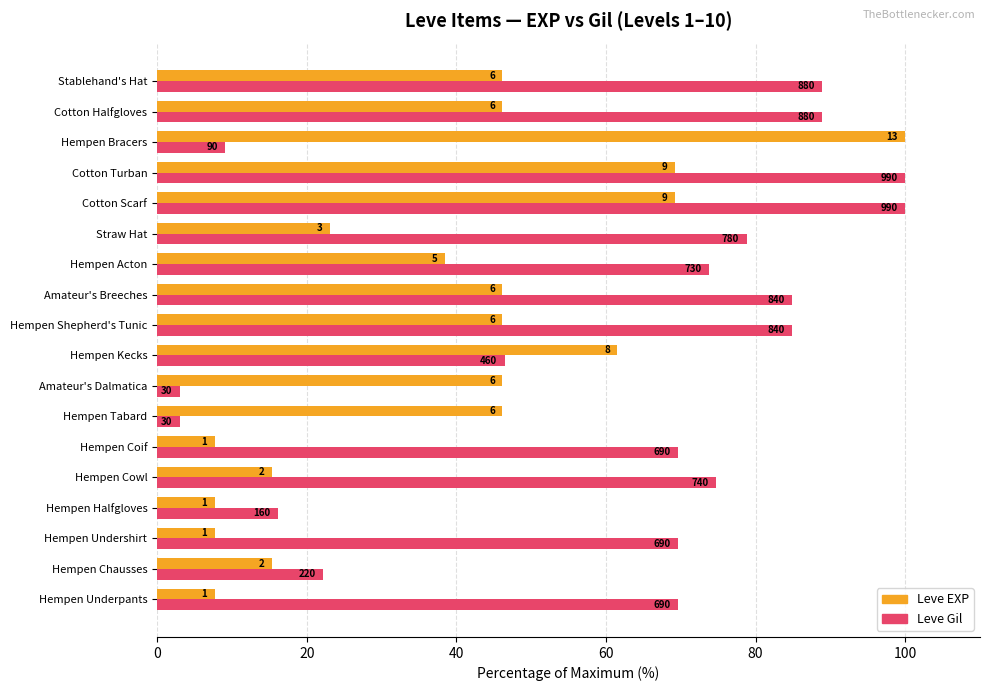

Reading right to left, transcribe all the data shown in this chart.

Leve EXP: 46.2	46.2	100.0	69.2	69.2	23.1	38.5	46.2	46.2	61.5	46.2	46.2	7.7	15.4	7.7	7.7	15.4	7.7
Leve Gil: 88.9	88.9	9.1	100.0	100.0	78.8	73.7	84.8	84.8	46.5	3.0	3.0	69.7	74.7	16.2	69.7	22.2	69.7